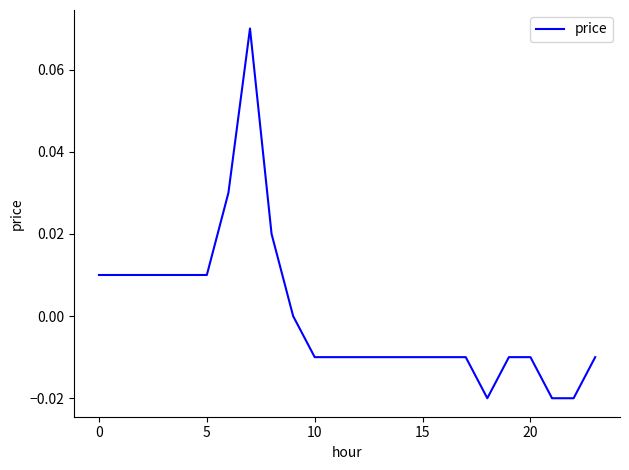

Does the chart have visible grid lines?

No